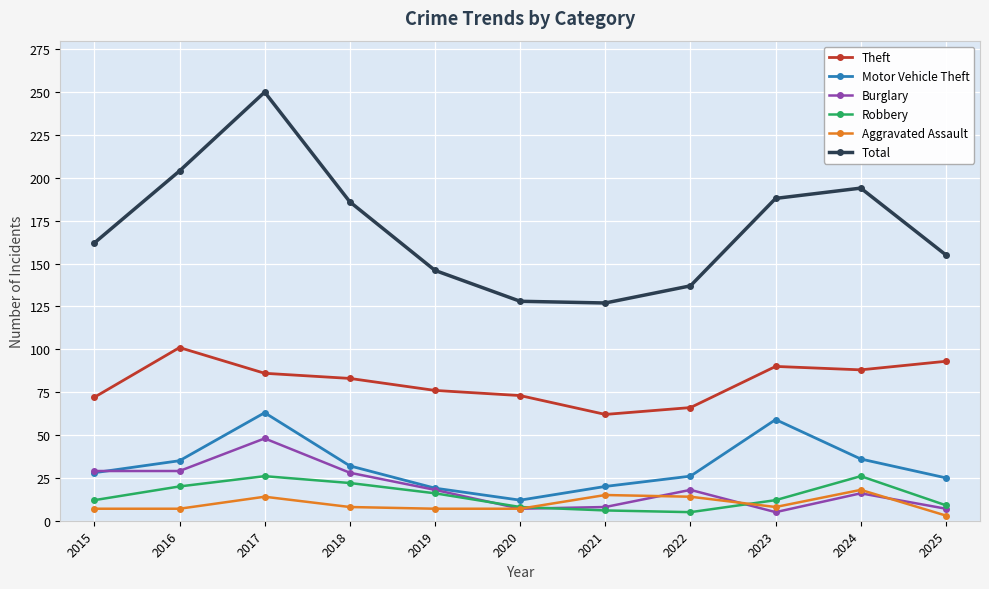

Does the chart display data point markers on the line(s)?

Yes